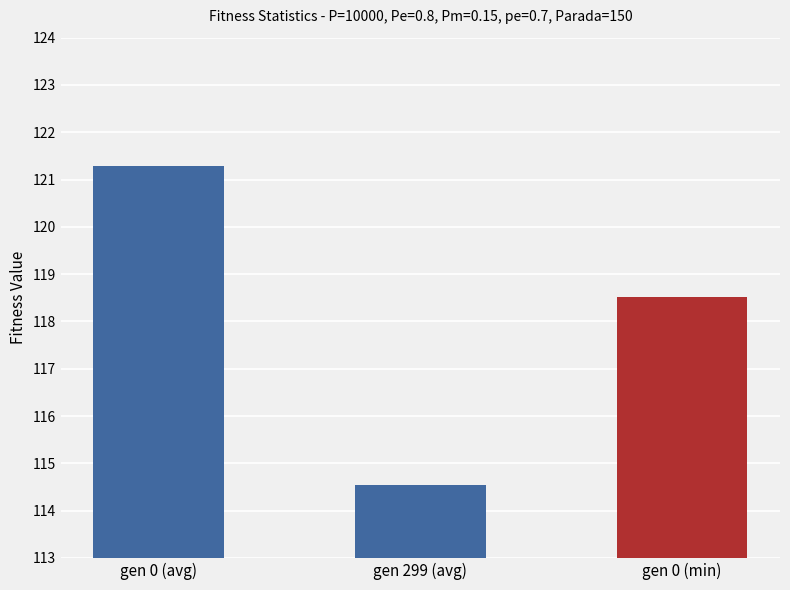

Does the chart contain any negative values?

No